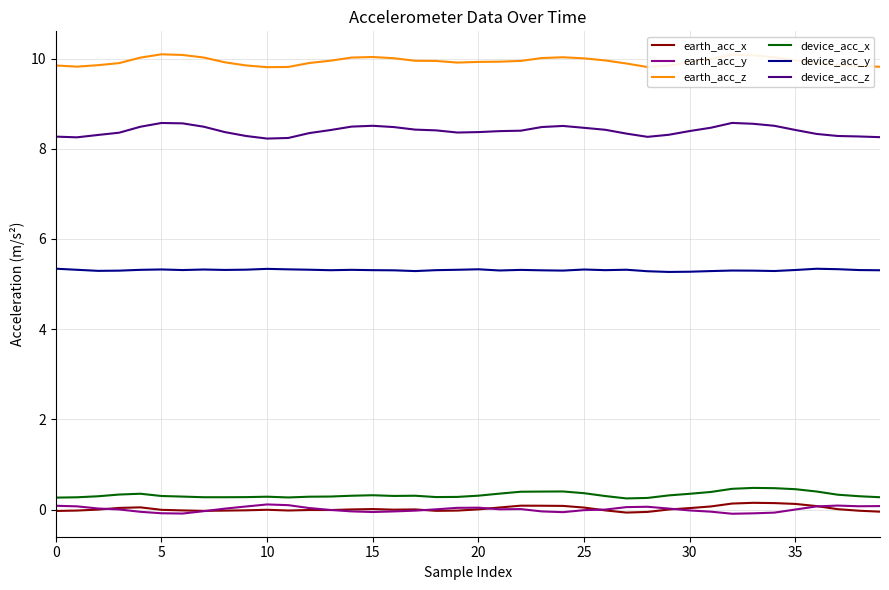

How many lines are shown in the chart?

6